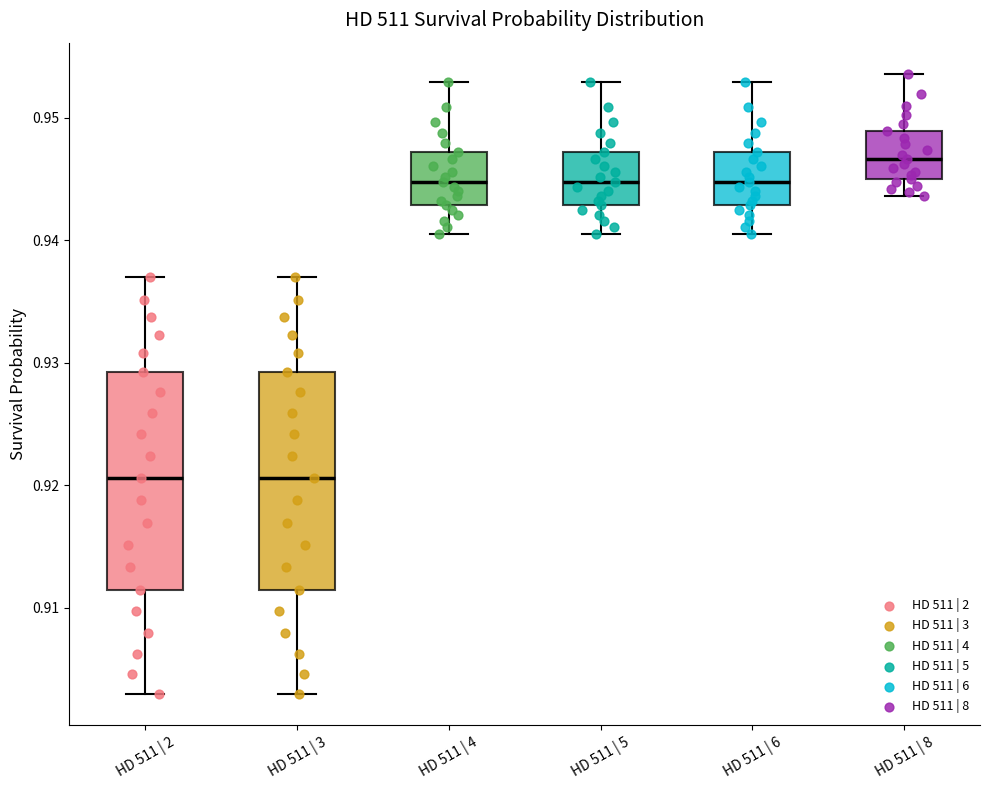

Reading left to right, read every box against the y-axis: the position of its median line, the range the box covers, and the ends of its whiskers. The values are not printed on the chart, so give them approximately, as read against the axis.

HD 511 | 2: median 0.921, box 0.911 to 0.929, whiskers 0.903 to 0.937
HD 511 | 3: median 0.921, box 0.911 to 0.929, whiskers 0.903 to 0.937
HD 511 | 4: median 0.945, box 0.943 to 0.947, whiskers 0.941 to 0.953
HD 511 | 5: median 0.945, box 0.943 to 0.947, whiskers 0.941 to 0.953
HD 511 | 6: median 0.945, box 0.943 to 0.947, whiskers 0.941 to 0.953
HD 511 | 8: median 0.947, box 0.945 to 0.949, whiskers 0.944 to 0.954